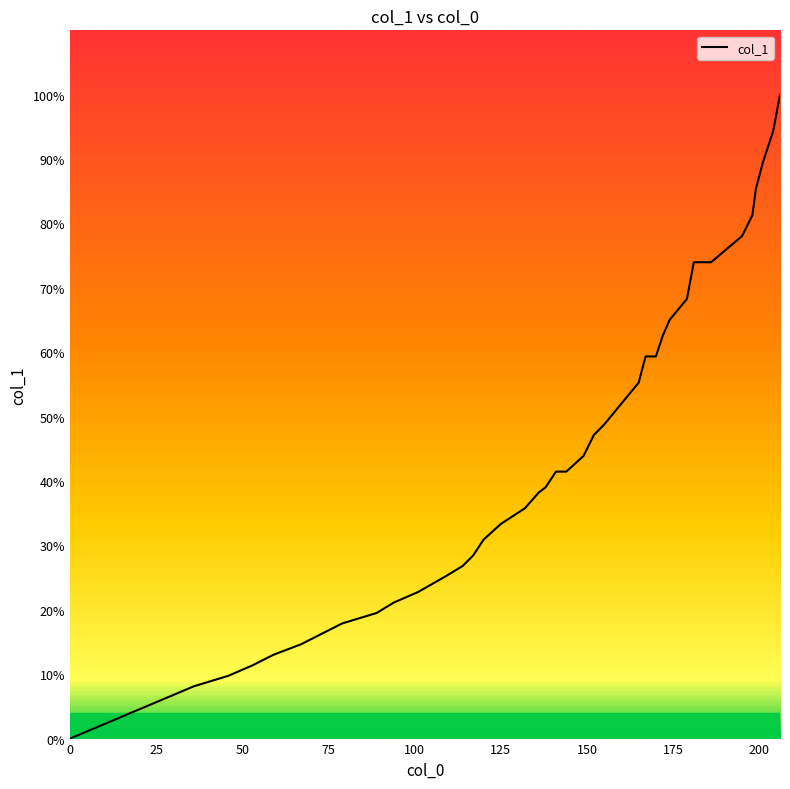

What is the greatest value displayed?

100.0